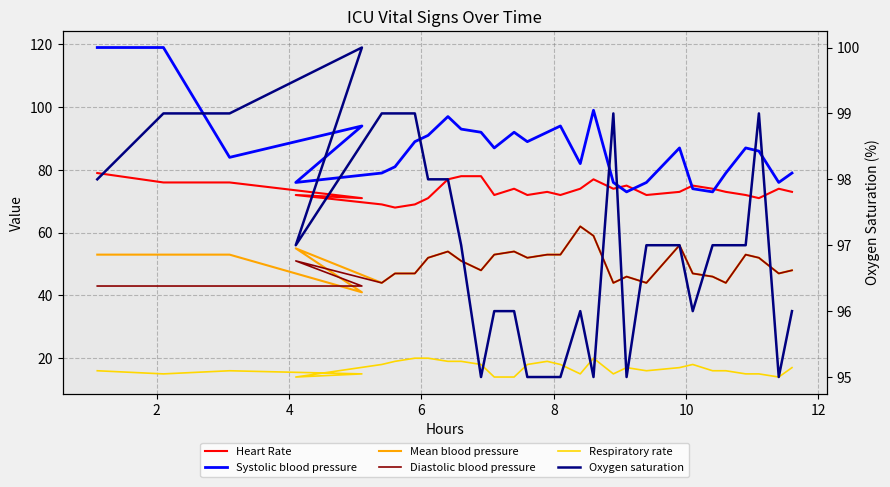

In Respiratory rate, how many points are higher than both neighbors (excluding endpoints)?

5